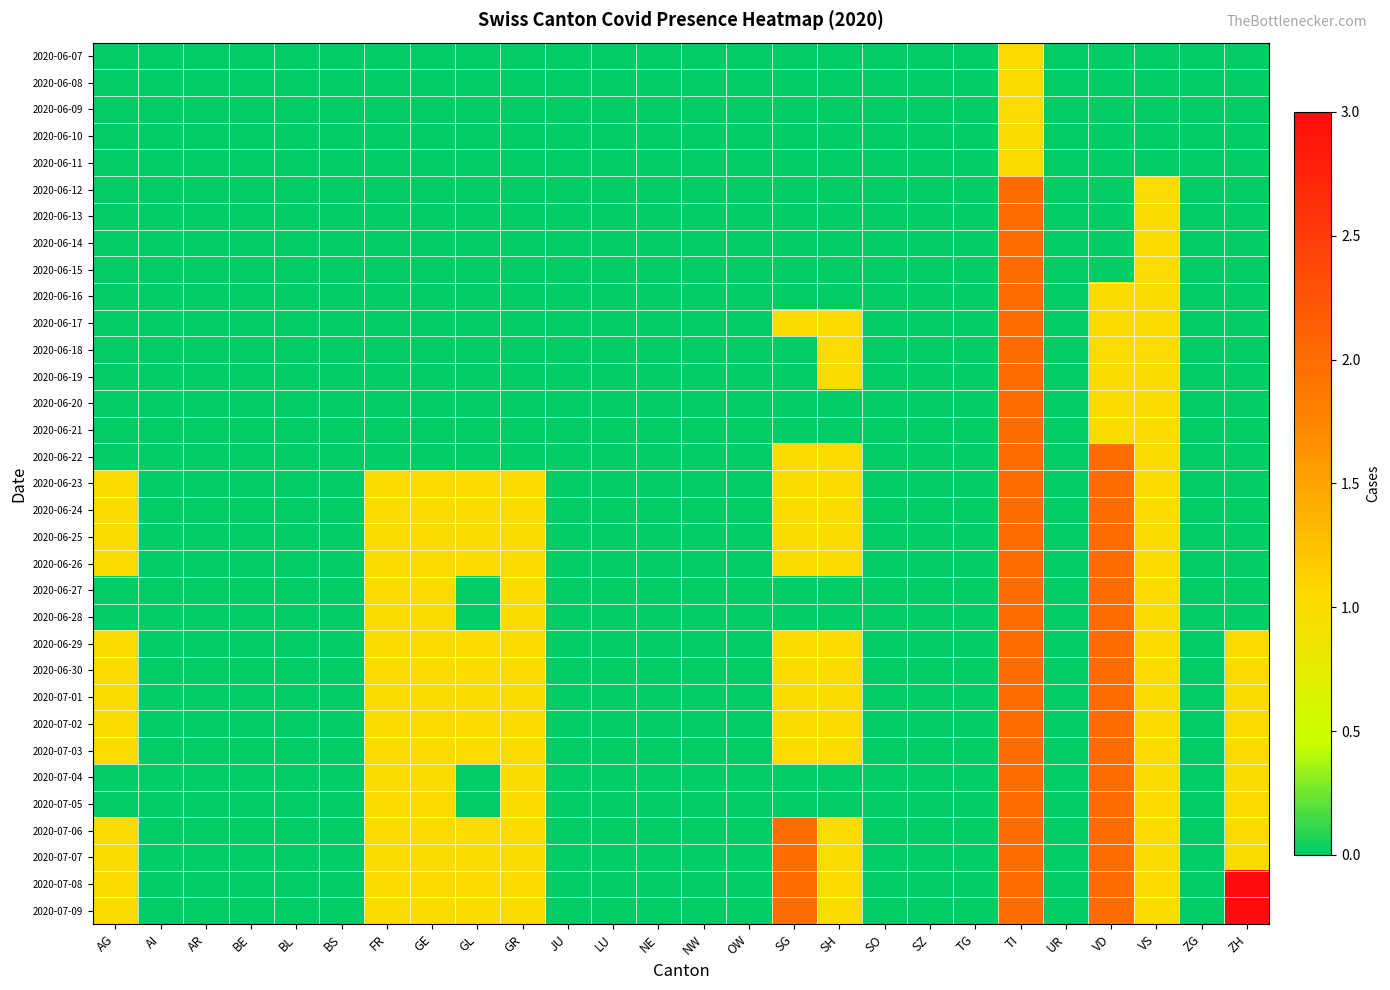

List the series in order of their peak value, highest first.

2020-07-08, 2020-07-09, 2020-06-12, 2020-06-13, 2020-06-14, 2020-06-15, 2020-06-16, 2020-06-17, 2020-06-18, 2020-06-19, 2020-06-20, 2020-06-21, 2020-06-22, 2020-06-23, 2020-06-24, 2020-06-25, 2020-06-26, 2020-06-27, 2020-06-28, 2020-06-29, 2020-06-30, 2020-07-01, 2020-07-02, 2020-07-03, 2020-07-04, 2020-07-05, 2020-07-06, 2020-07-07, 2020-06-07, 2020-06-08, 2020-06-09, 2020-06-10, 2020-06-11